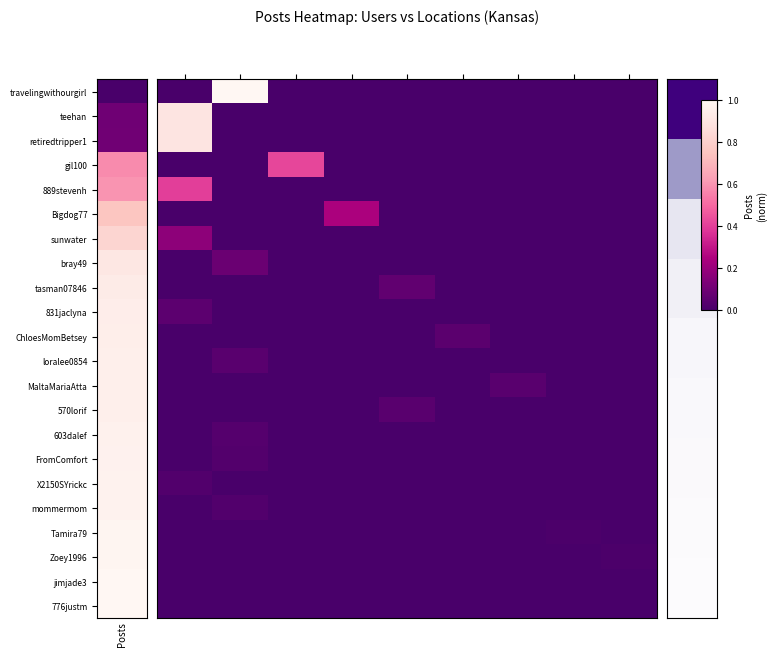

At how many categories does at least one series exceed 0?

9